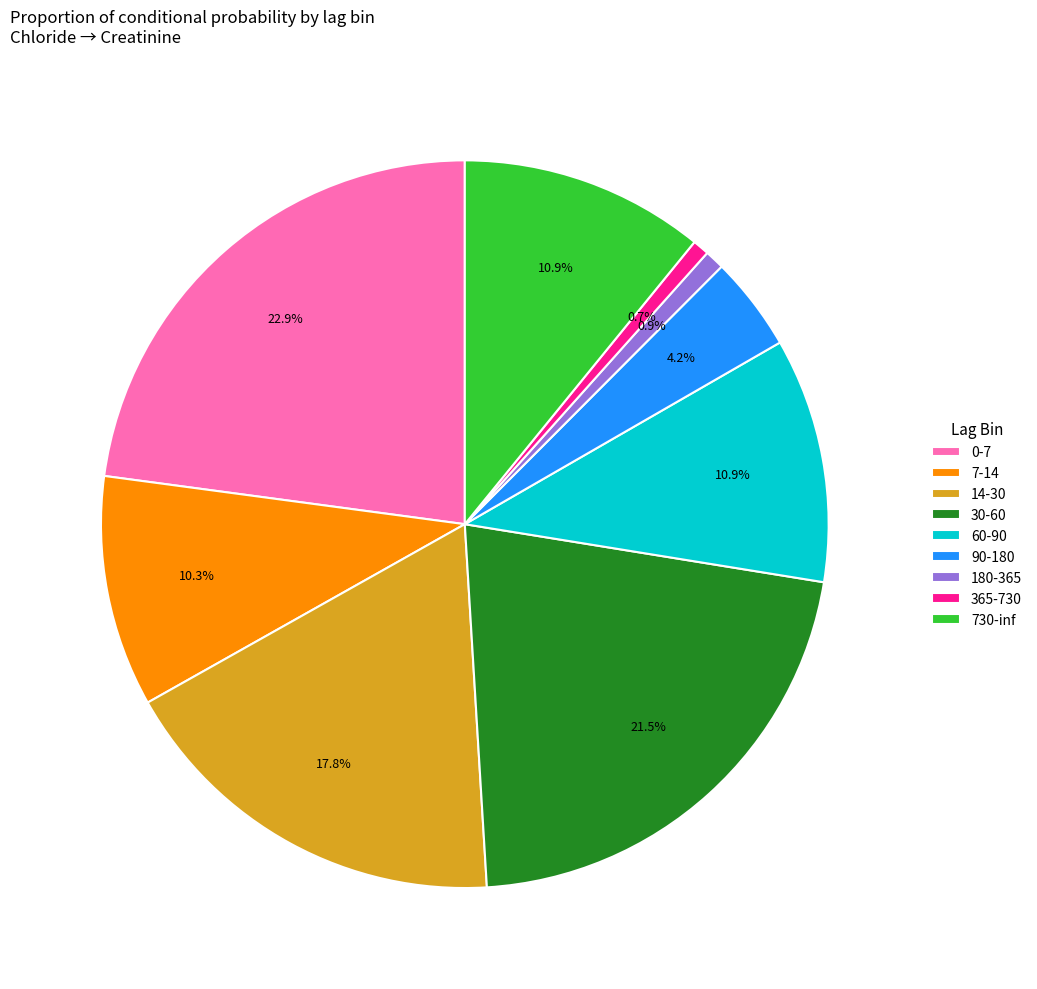

How many segments does this pie chart have?

9